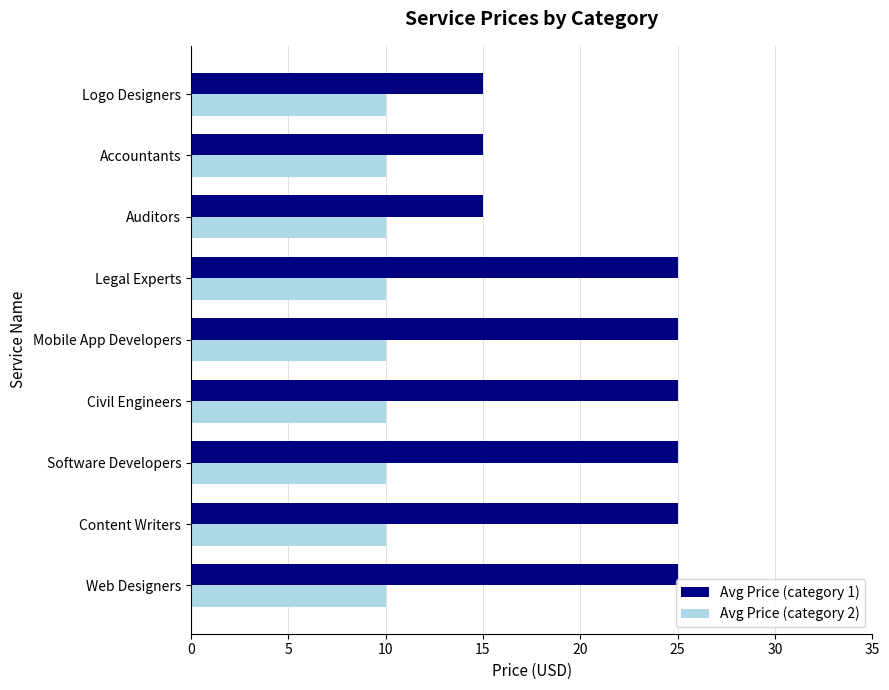

How many series are shown in this chart?

2